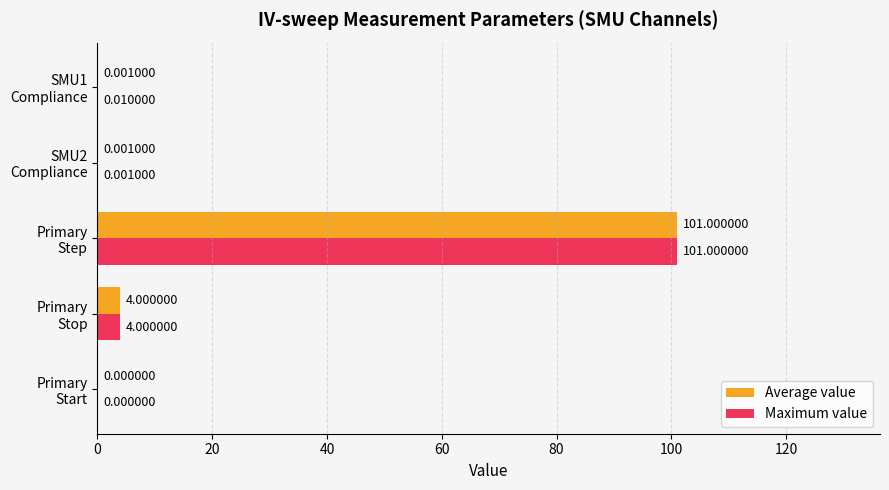

Which series has the largest total across all categories?

Maximum value